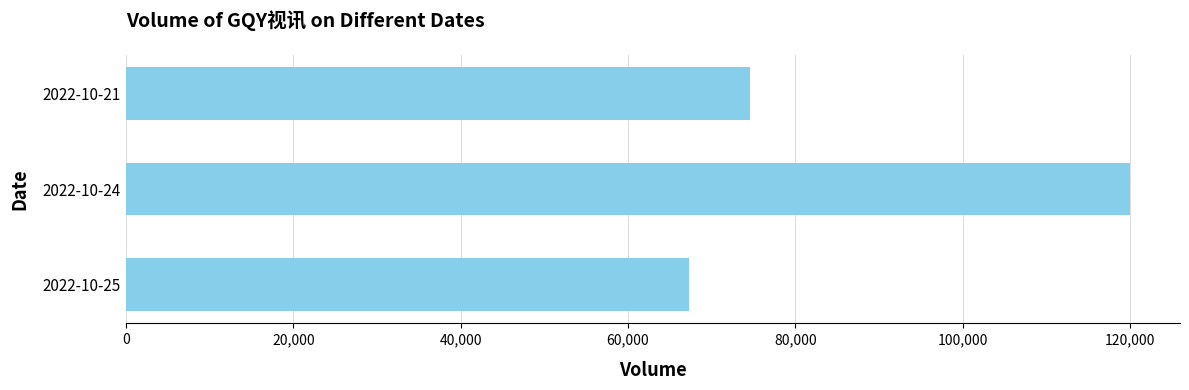

What is the average value?

87317